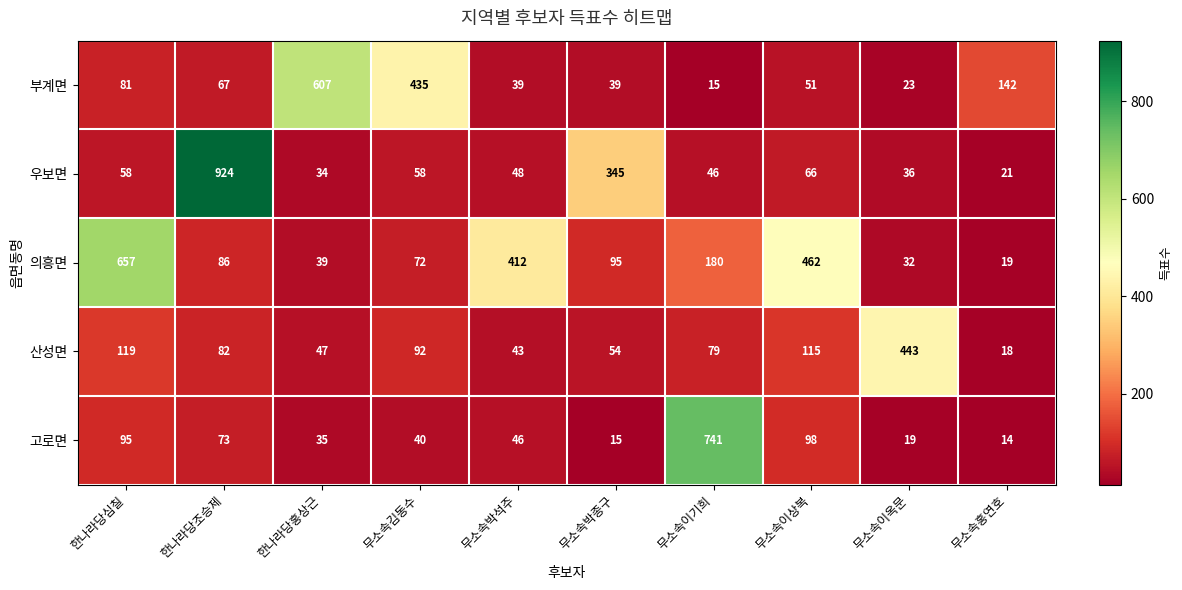

At how many categories does at least one series exceed 290?

9